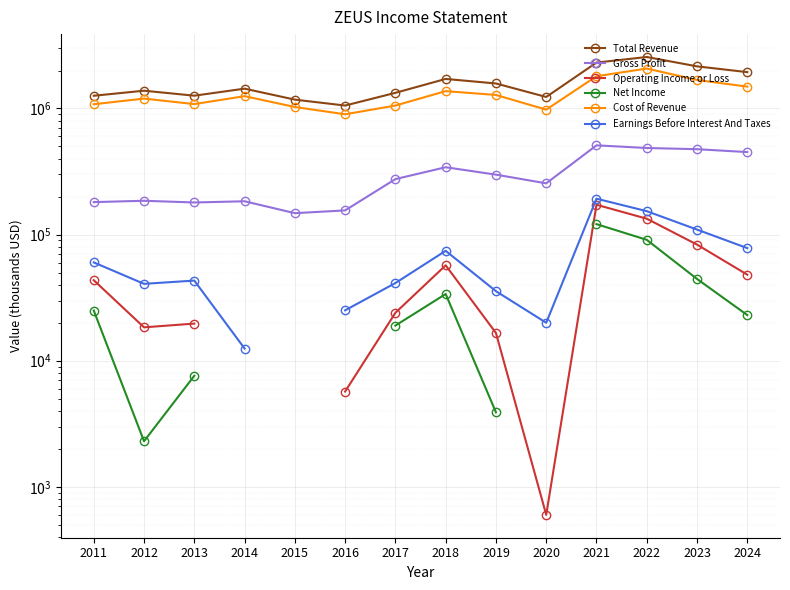

What is the sum of all Gross Profit values?

4128200.0